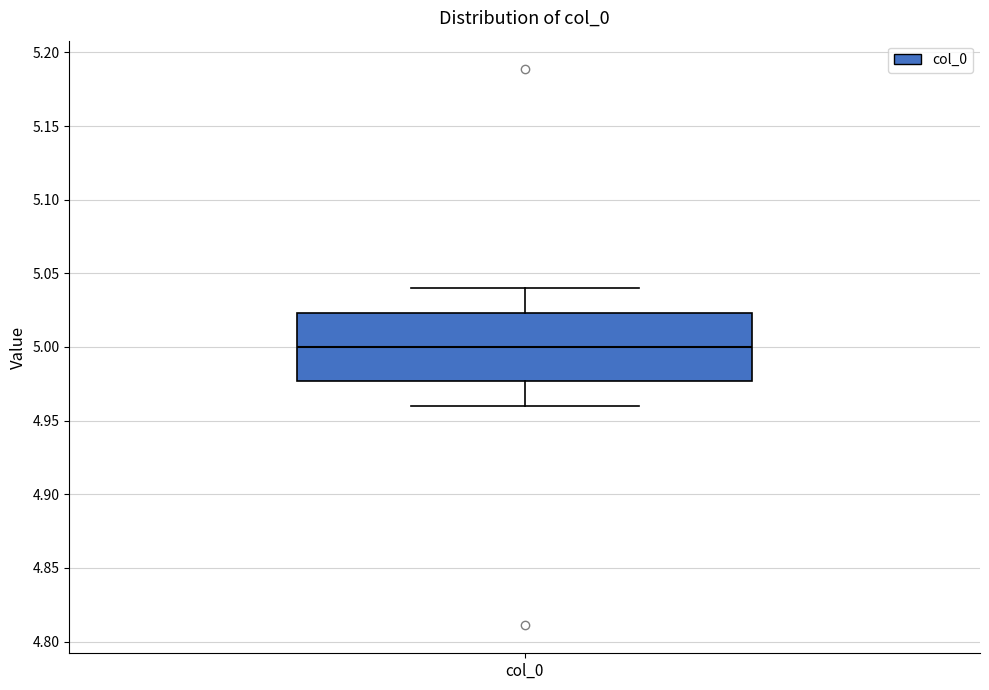

Where is the upper edge of the box for col_0 on the y-axis? The values are not printed on the chart, so give them approximately, as read against the axis.

5.025